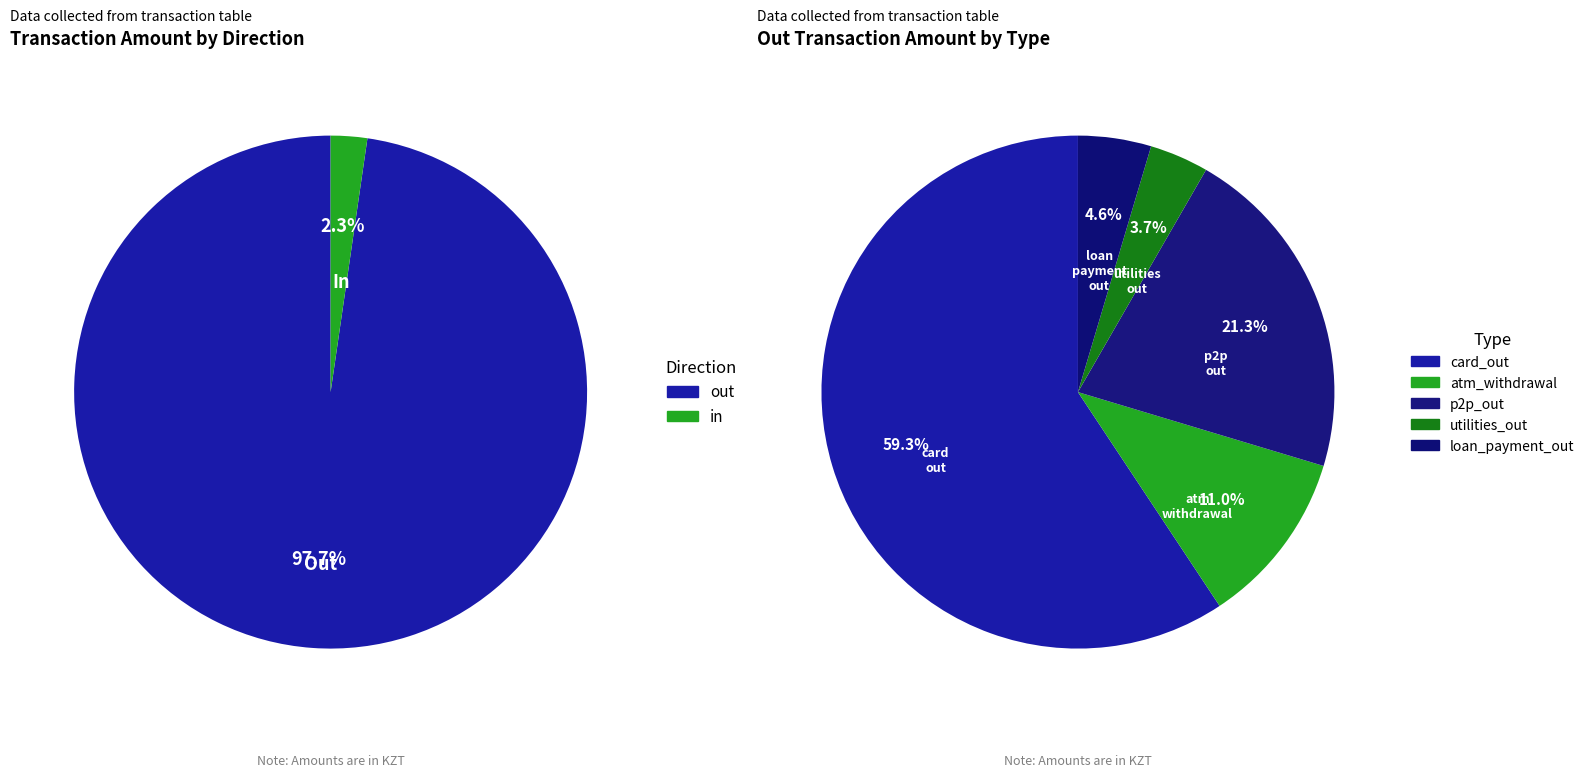

What is the largest slice in the pie chart?

card_out